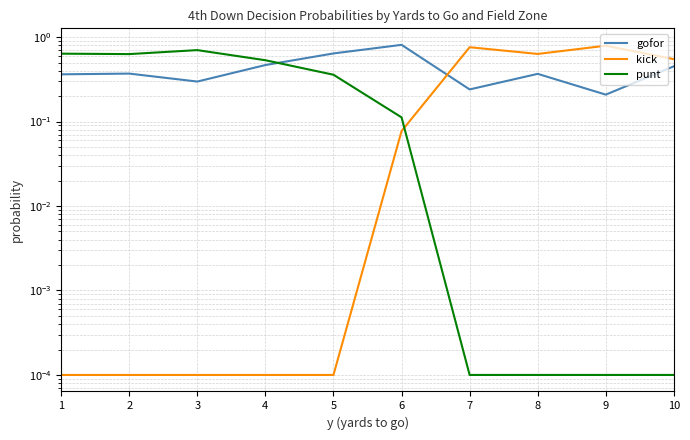

Is the value of punt at 7 greater than the value of gofor at 3?

No